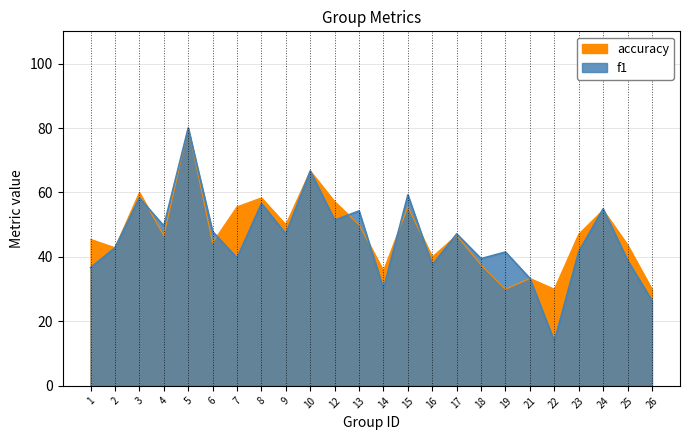

Which series ends up on top after the final intersection of f1 and accuracy?

accuracy